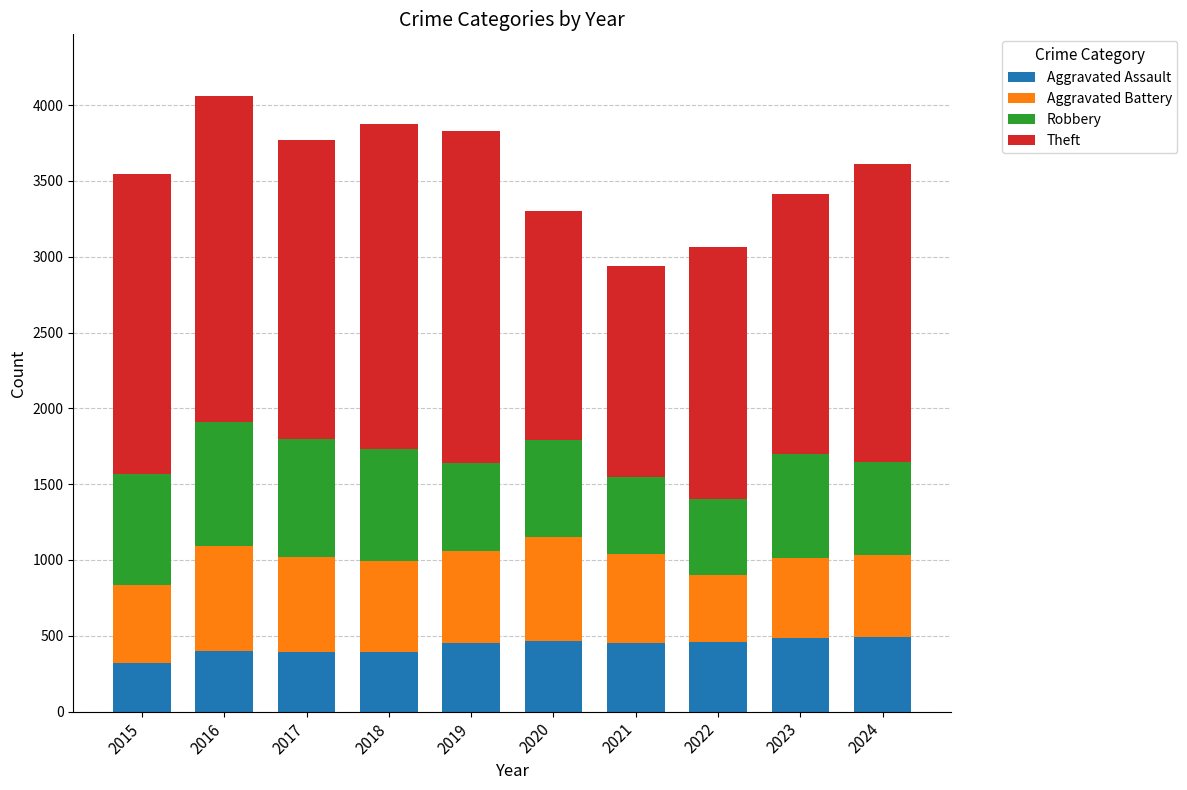

What is the highest value of the Aggravated Assault series?

492